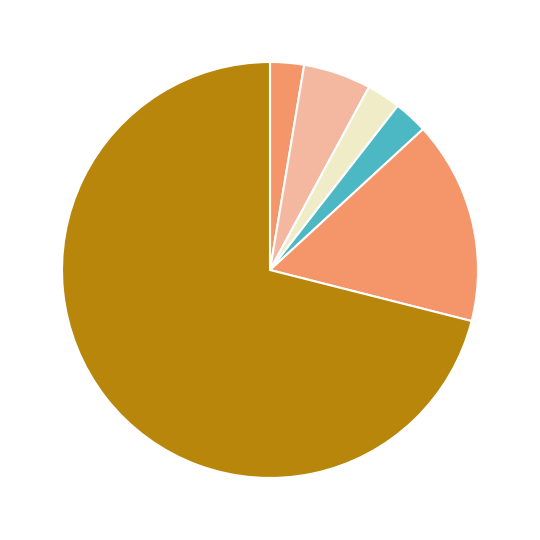

What is the smallest slice in the pie chart?

Criminal Sexual Assault